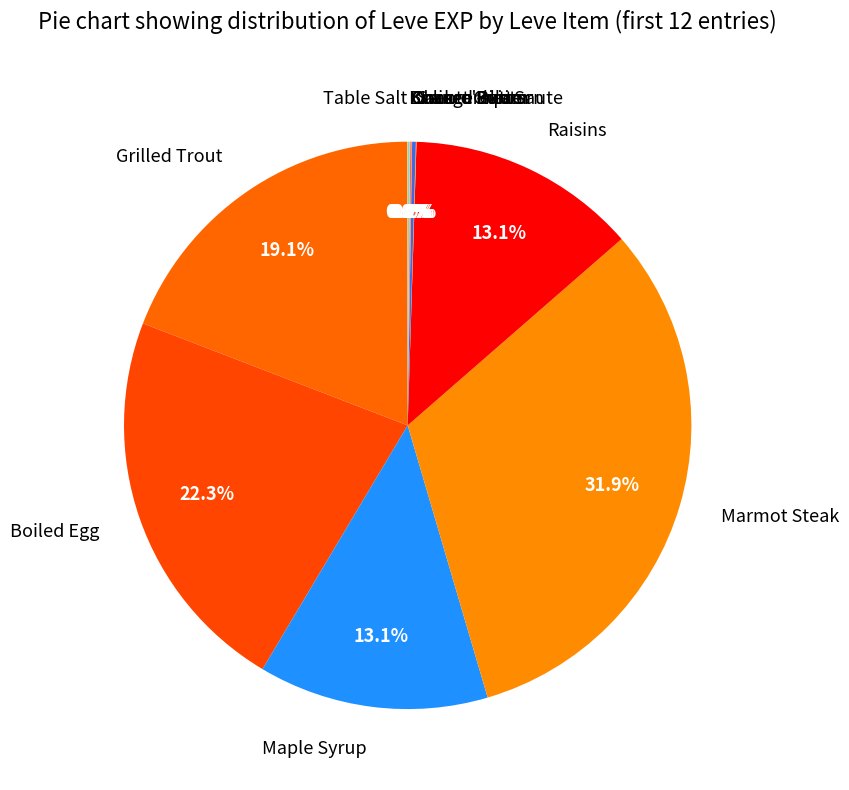

What is the largest slice in the pie chart?

Marmot Steak